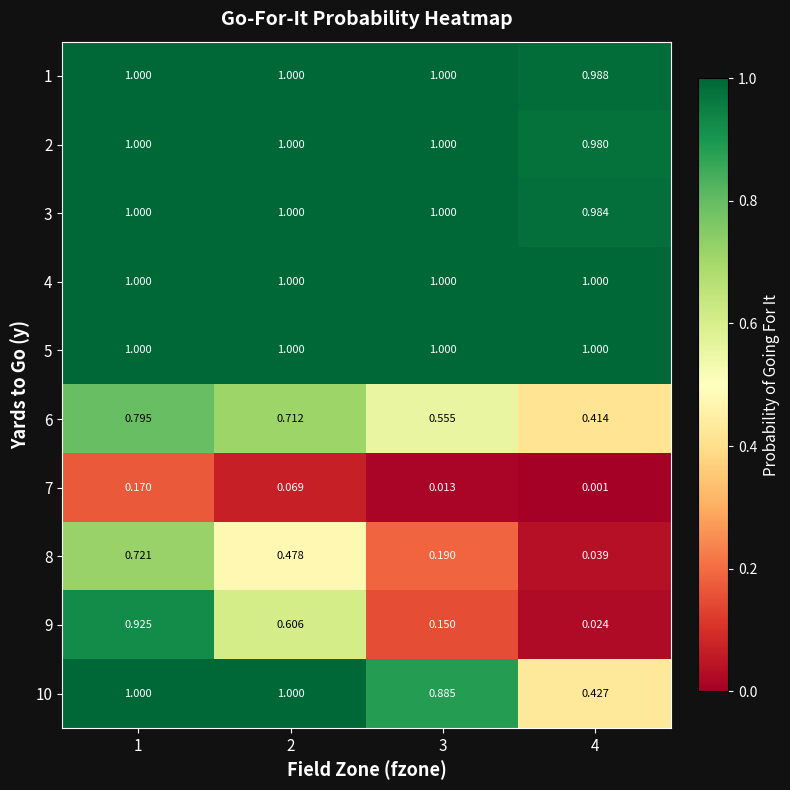

Is the value of 10 at 2 greater than the value of 6 at 4?

Yes